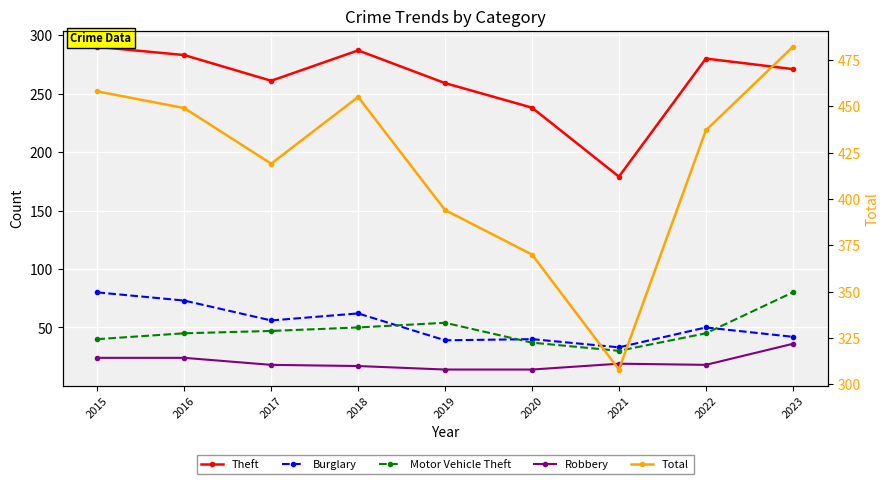

Is the value of Theft at 2022 greater than the value of Robbery at 2016?

Yes